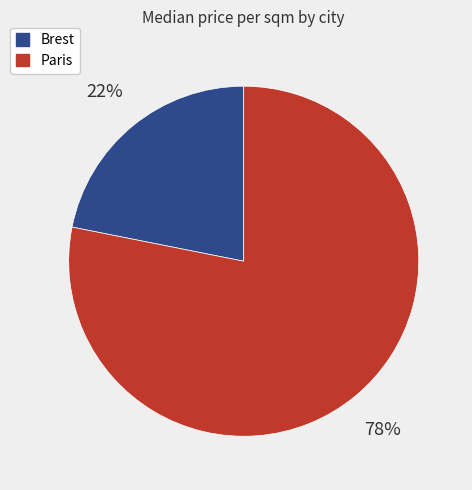

True or false: Brest accounts for 32% of the total.

False